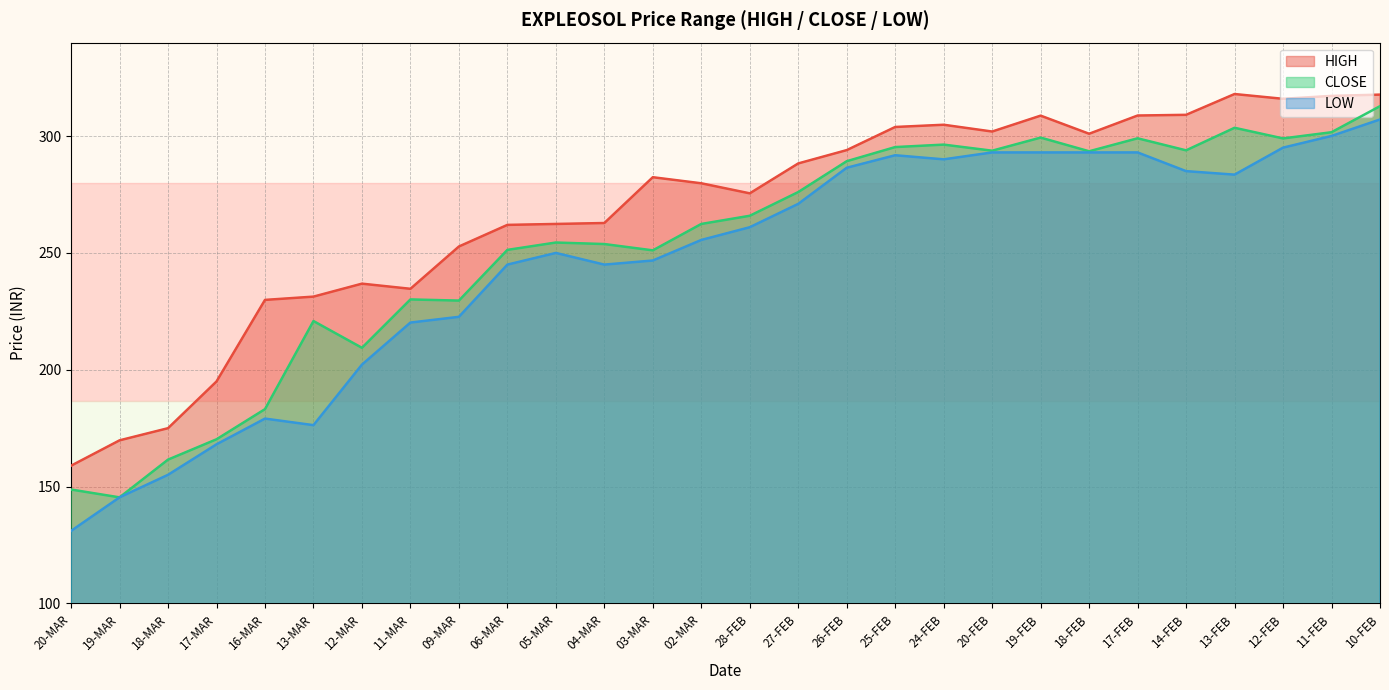

How many categories are shown in the chart?

28